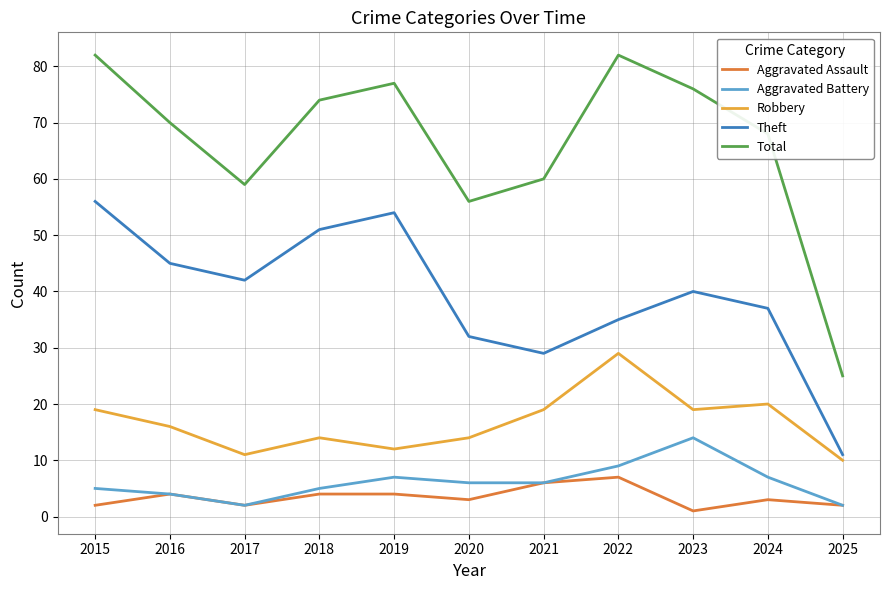

Reading right to left, what are all the values shown in this chart?

Aggravated Assault: 2025=2	2024=3	2023=1	2022=7	2021=6	2020=3	2019=4	2018=4	2017=2	2016=4	2015=2
Aggravated Battery: 2025=2	2024=7	2023=14	2022=9	2021=6	2020=6	2019=7	2018=5	2017=2	2016=4	2015=5
Robbery: 2025=10	2024=20	2023=19	2022=29	2021=19	2020=14	2019=12	2018=14	2017=11	2016=16	2015=19
Theft: 2025=11	2024=37	2023=40	2022=35	2021=29	2020=32	2019=54	2018=51	2017=42	2016=45	2015=56
Total: 2025=25	2024=68	2023=76	2022=82	2021=60	2020=56	2019=77	2018=74	2017=59	2016=70	2015=82